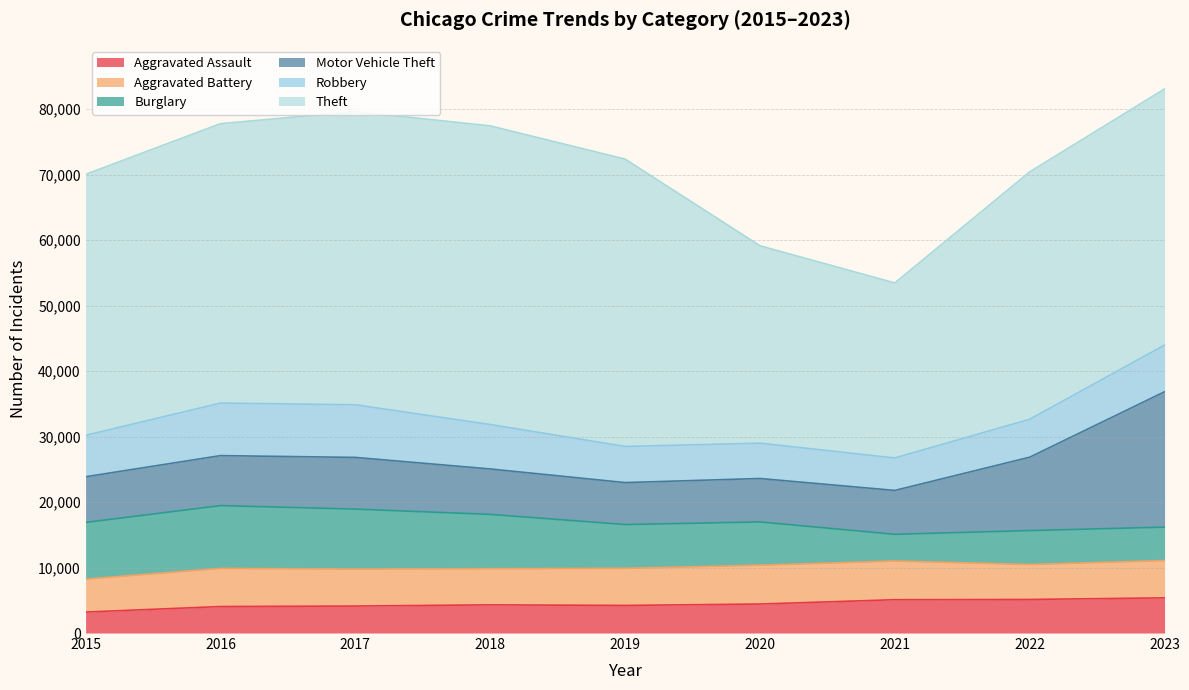

Does the chart display data point markers on the line(s)?

No